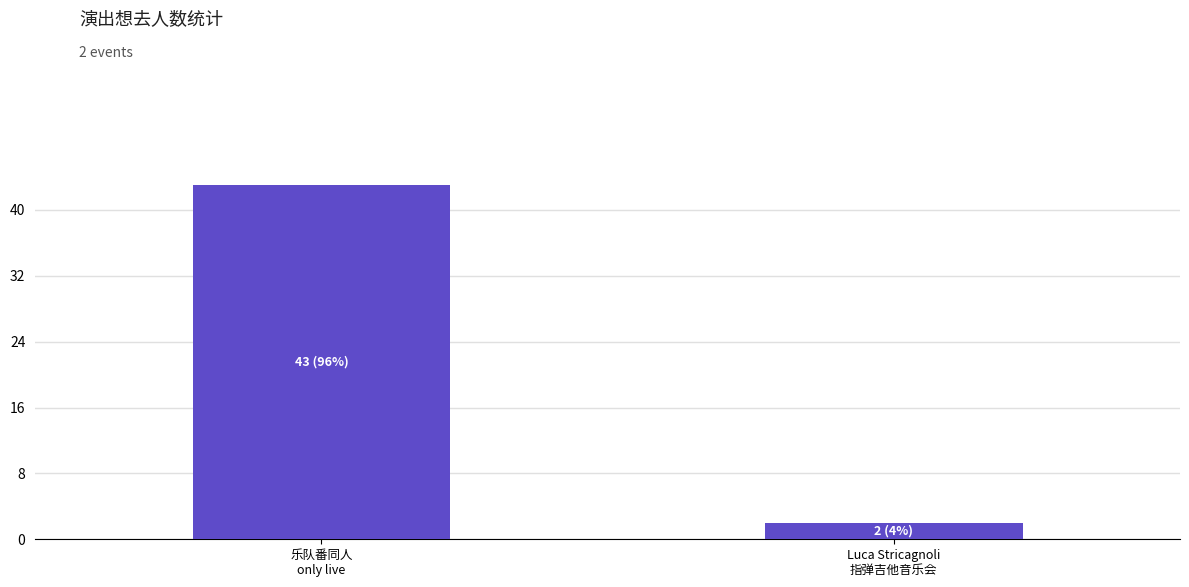

What position from the left is 乐队番同人
only live?

1